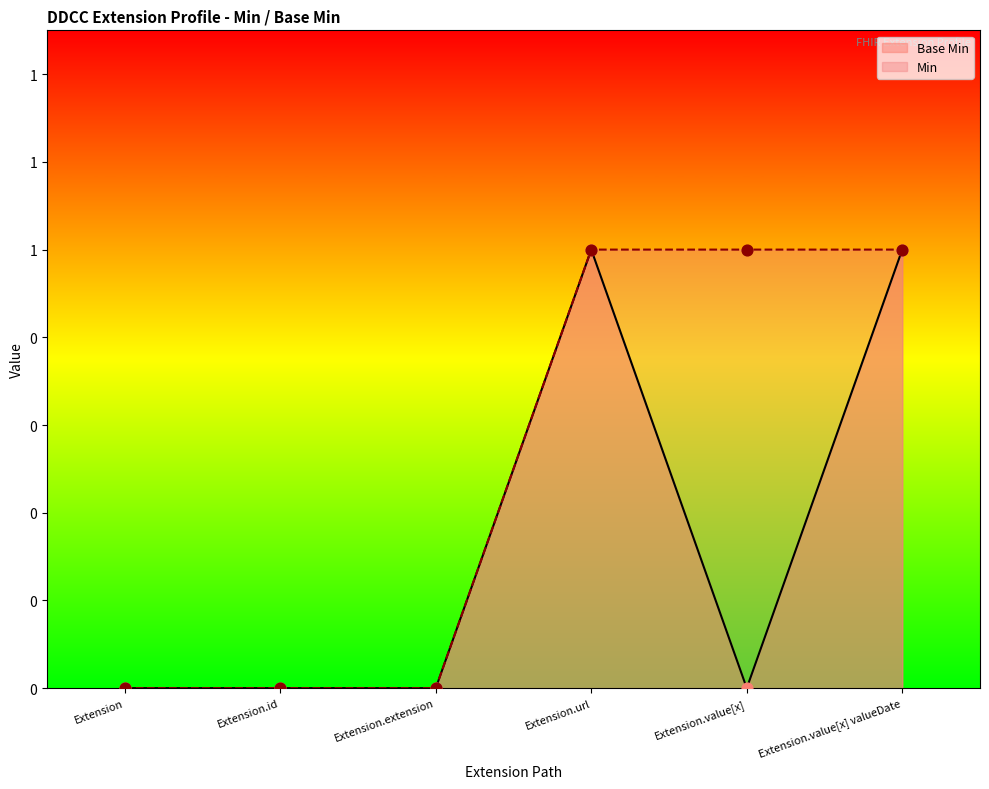

Which has a higher value, Extension.value[x] valueDate or Extension.extension?

Extension.value[x] valueDate